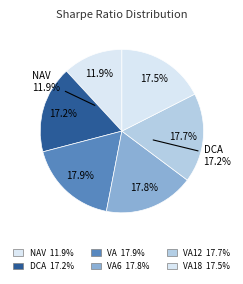

Which slice is the smallest?

NAV